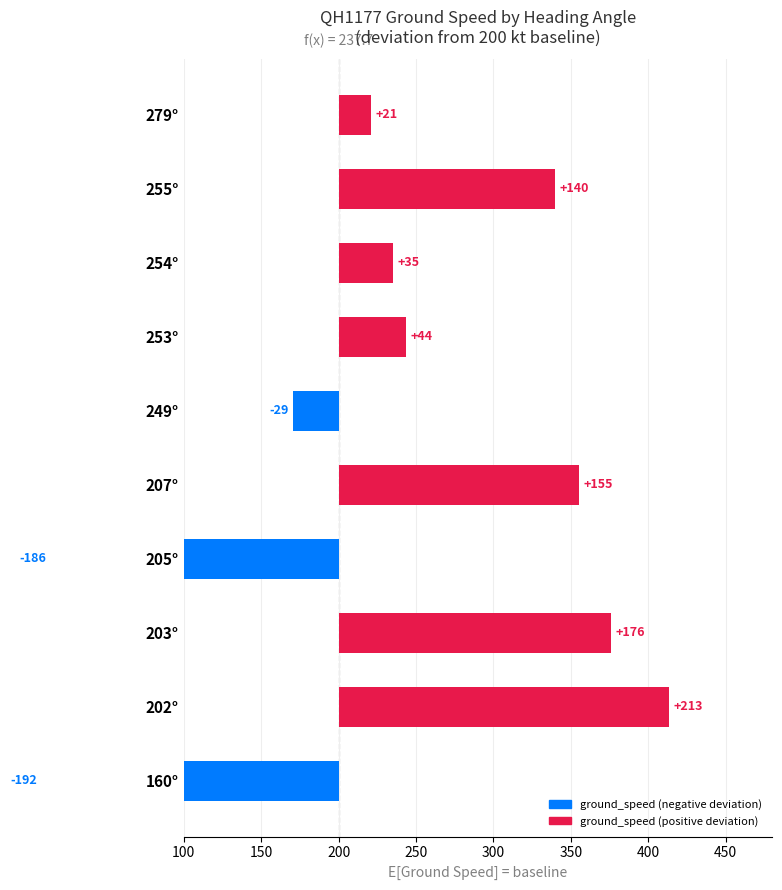

Does the chart contain stacked bars?

No